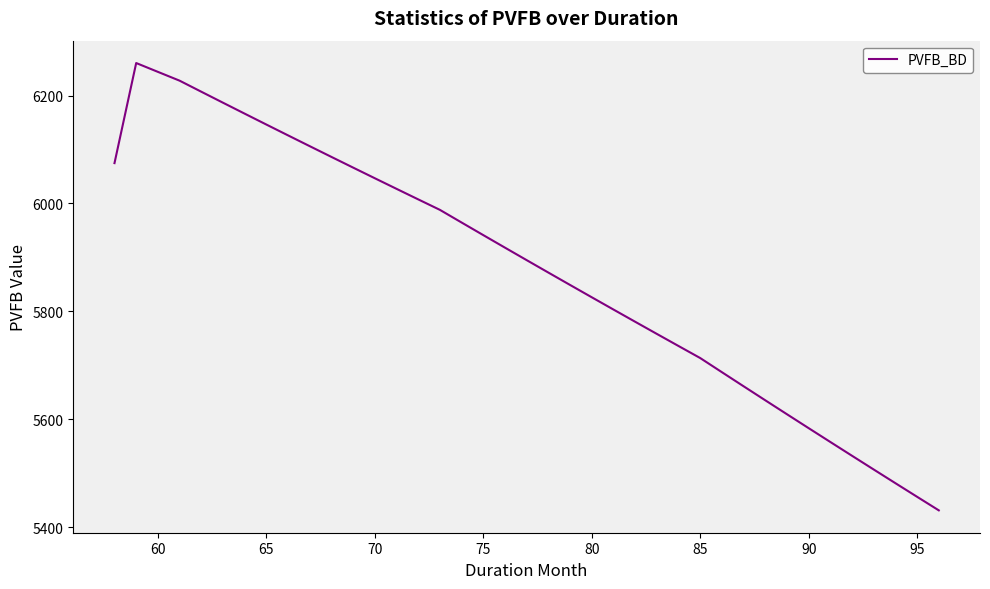

What is the maximum value shown in the chart?

6260.4